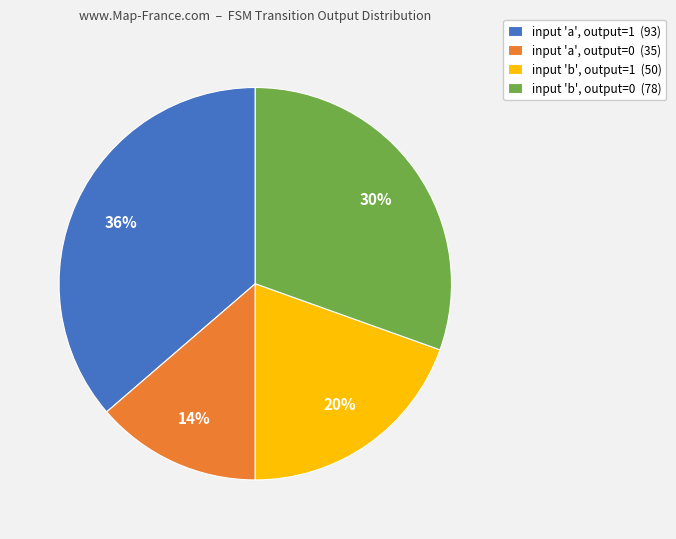

Between input 'b', output=0 (78) and input 'b', output=1 (50), which is larger?

input 'b', output=0 (78)